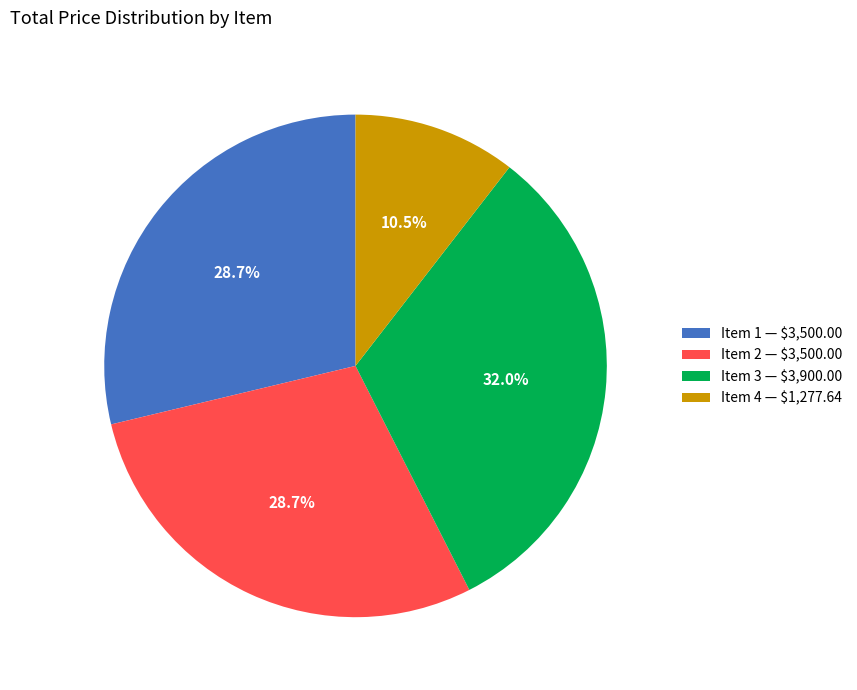

What is the largest slice in the pie chart?

Item 3